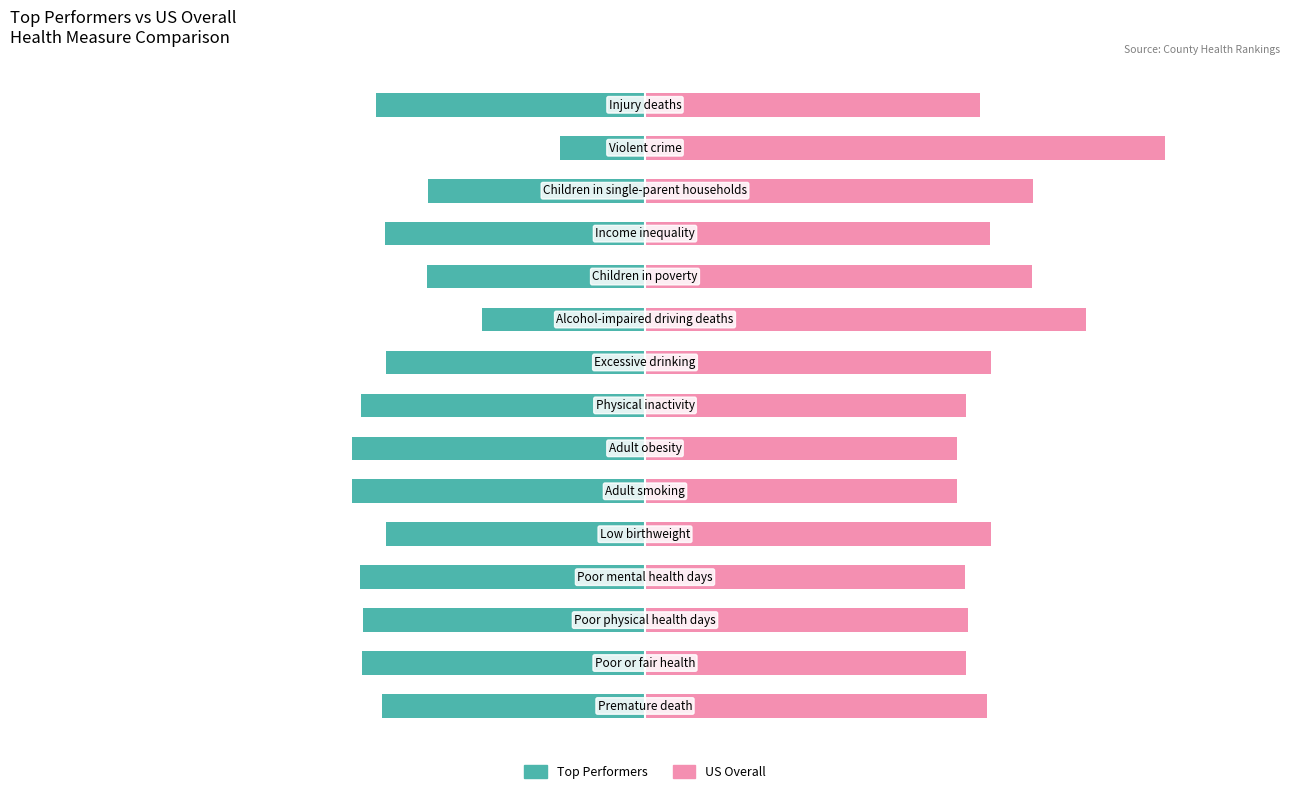

What is the difference between the Top Performers values at 8 and 10?

6.9